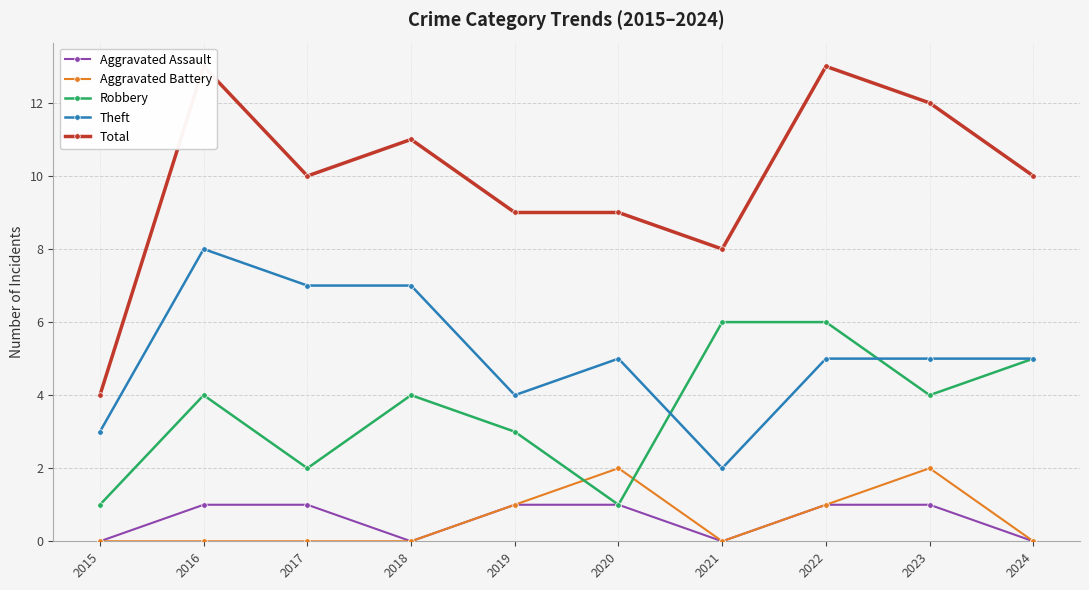

At which label does Aggravated Battery reach its peak?

2020